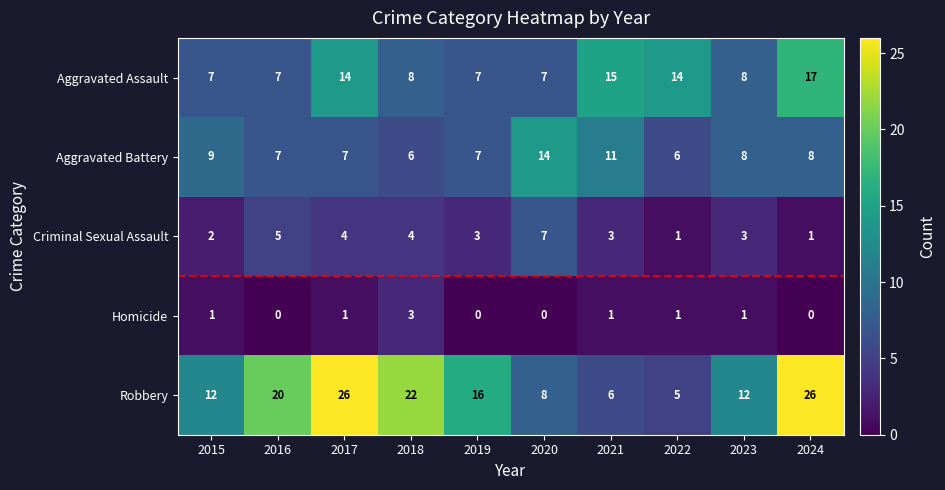

Rank the series by their maximum value, from lowest to highest.

Homicide, Criminal Sexual Assault, Aggravated Battery, Aggravated Assault, Robbery